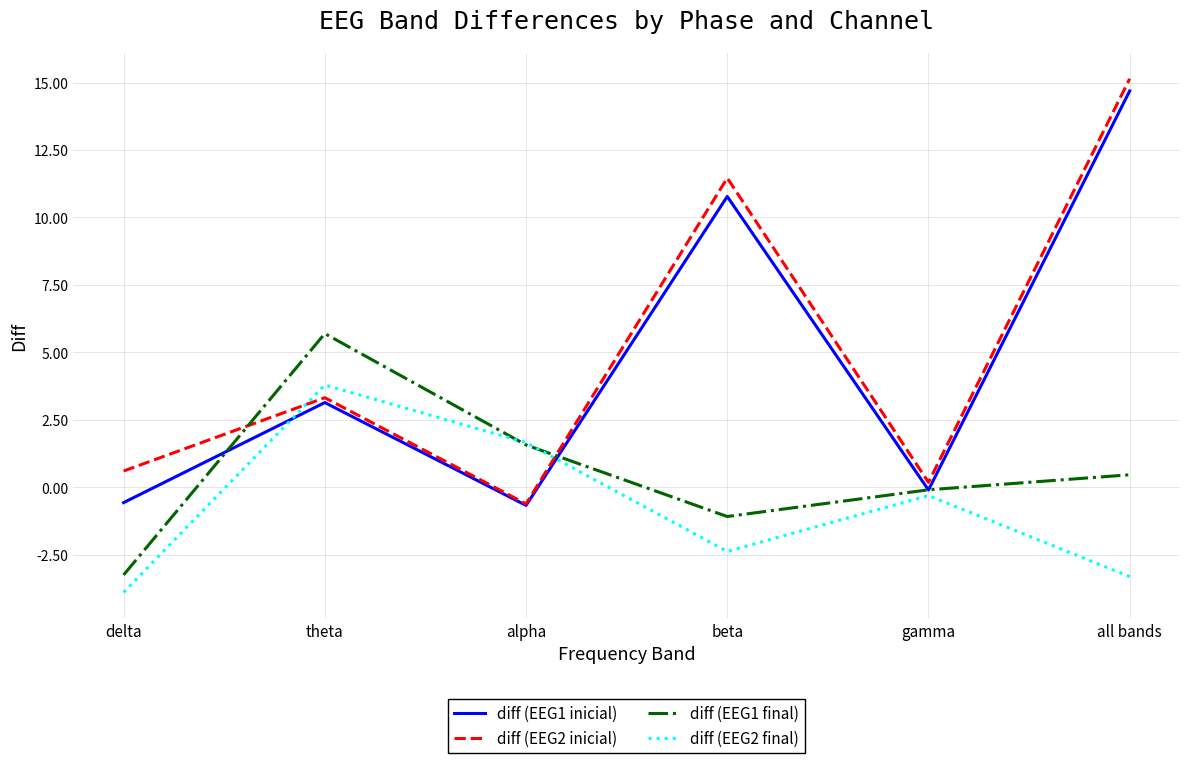

Where does the diff (EEG2 inicial) series first go above 3?

theta